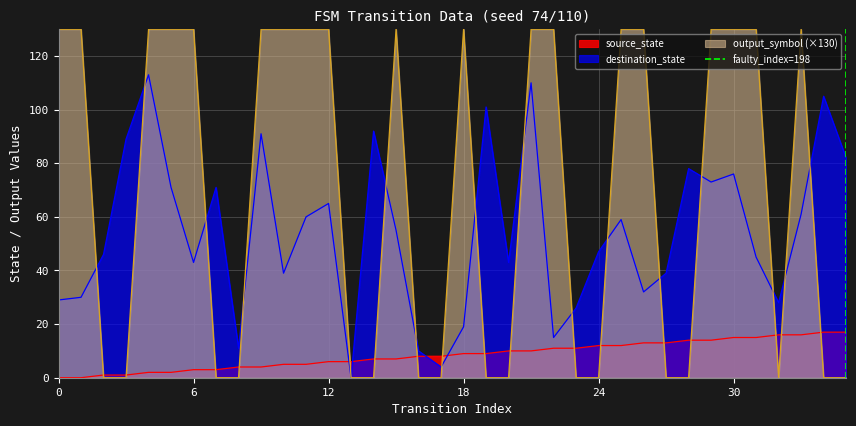

The output_symbol (×130) series shows 130 at 0. True or false?

True